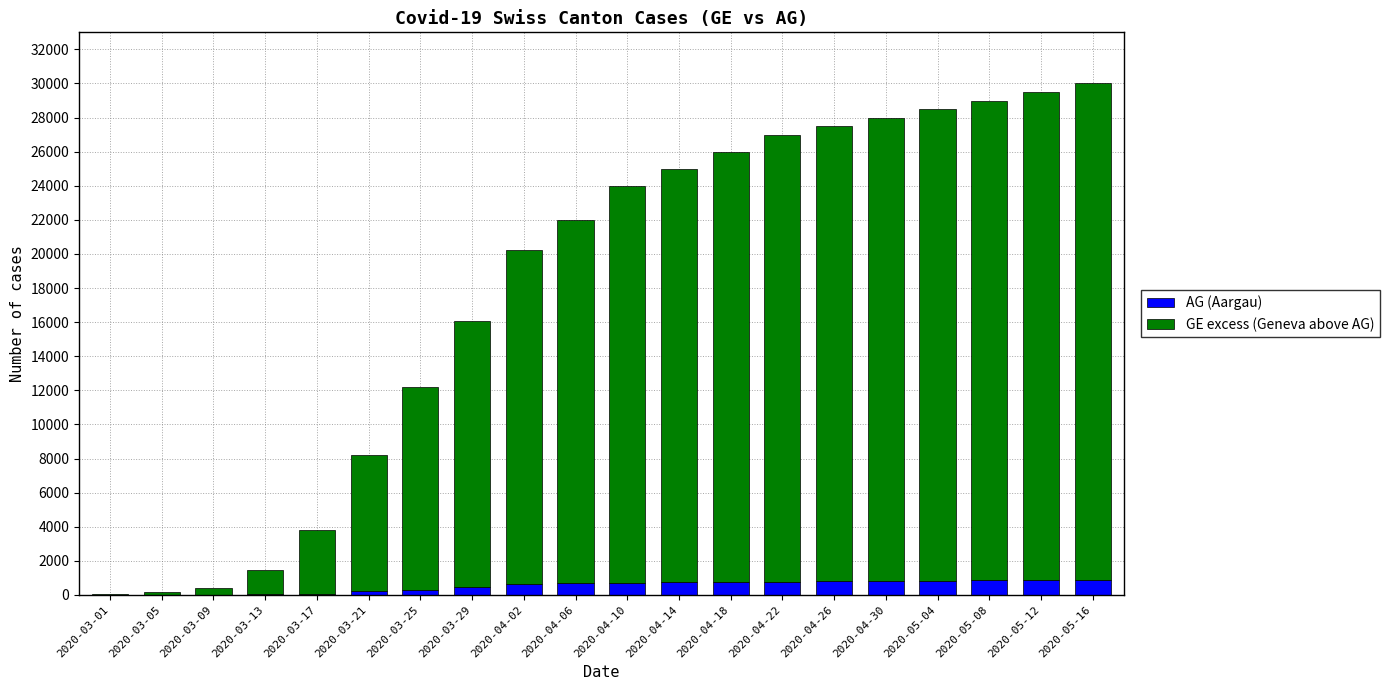

What is the maximum value for AG (Aargau)?

876